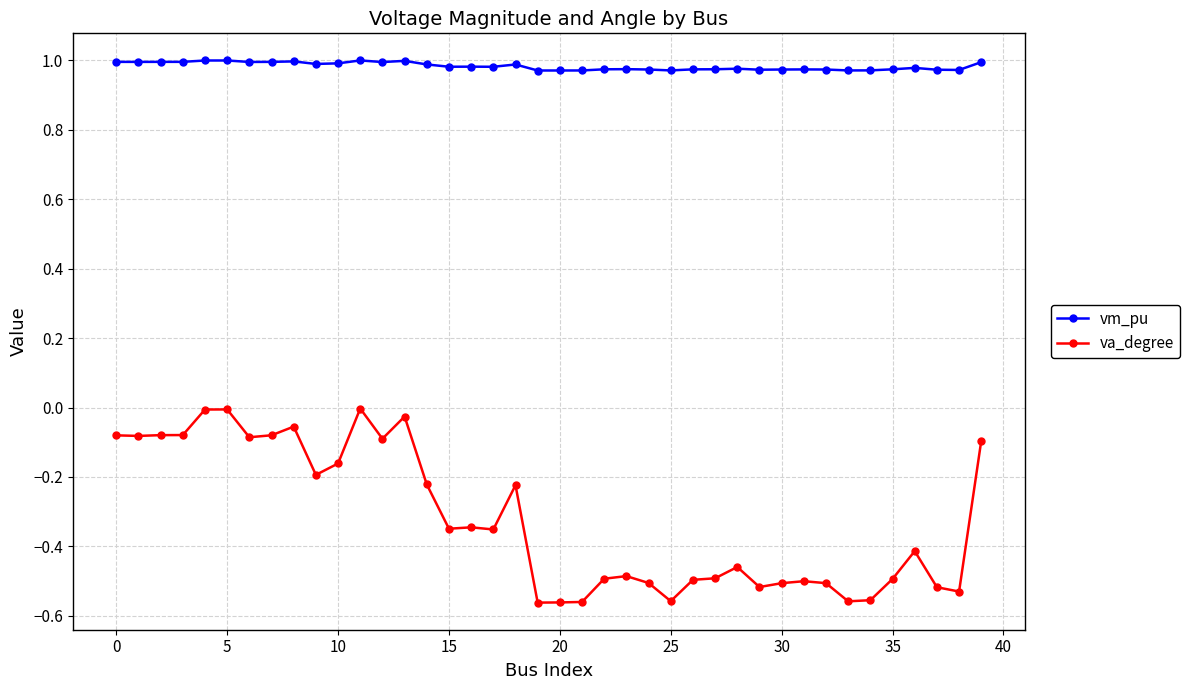

True or false: vm_pu has more than 2 points higher than both neighbors.

True